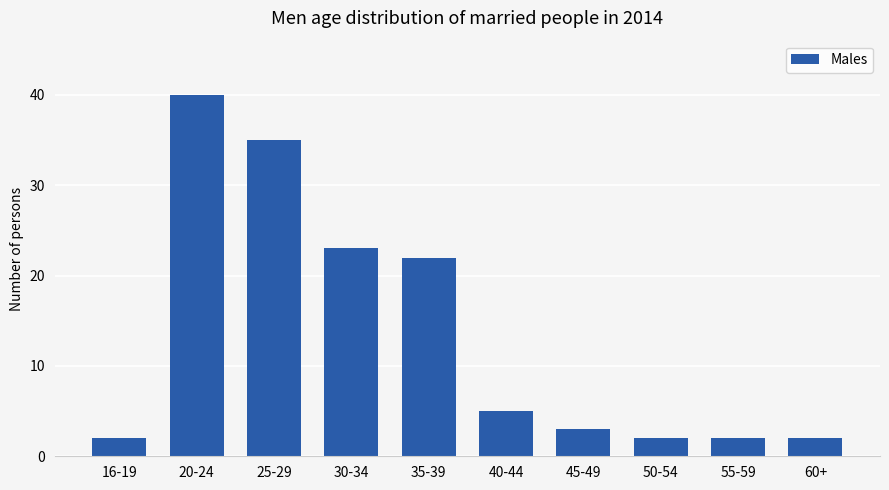

What is the change in value from 35-39 to 55-59?

-20